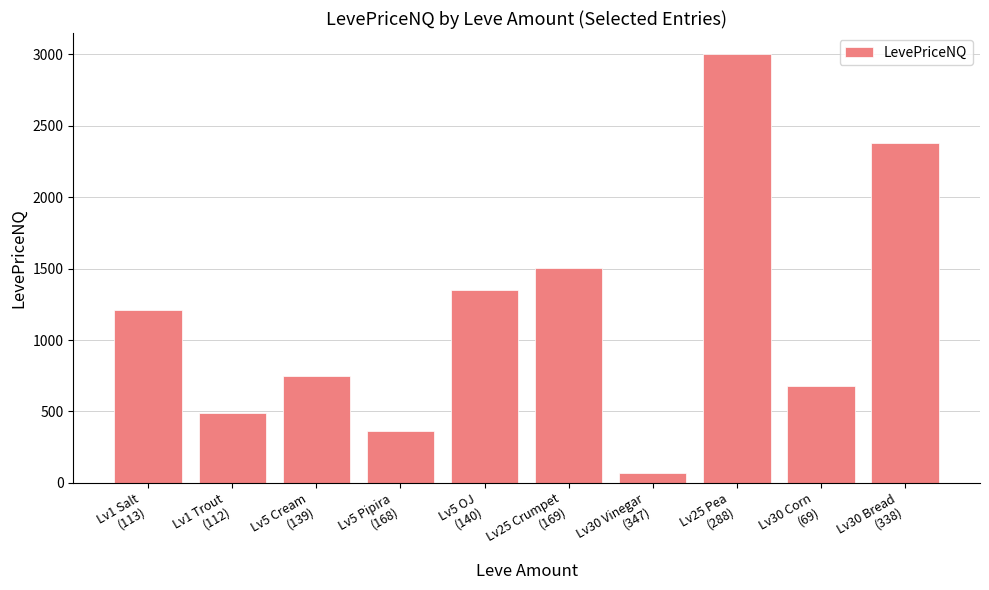

How many data points are above 1211?

5